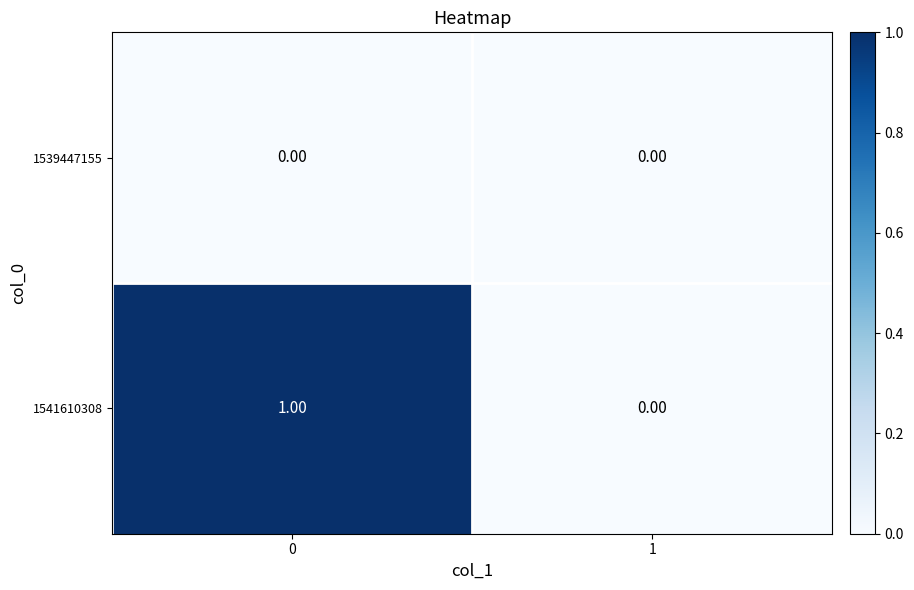

Rank the series by their maximum value, from lowest to highest.

1539447155, 1541610308